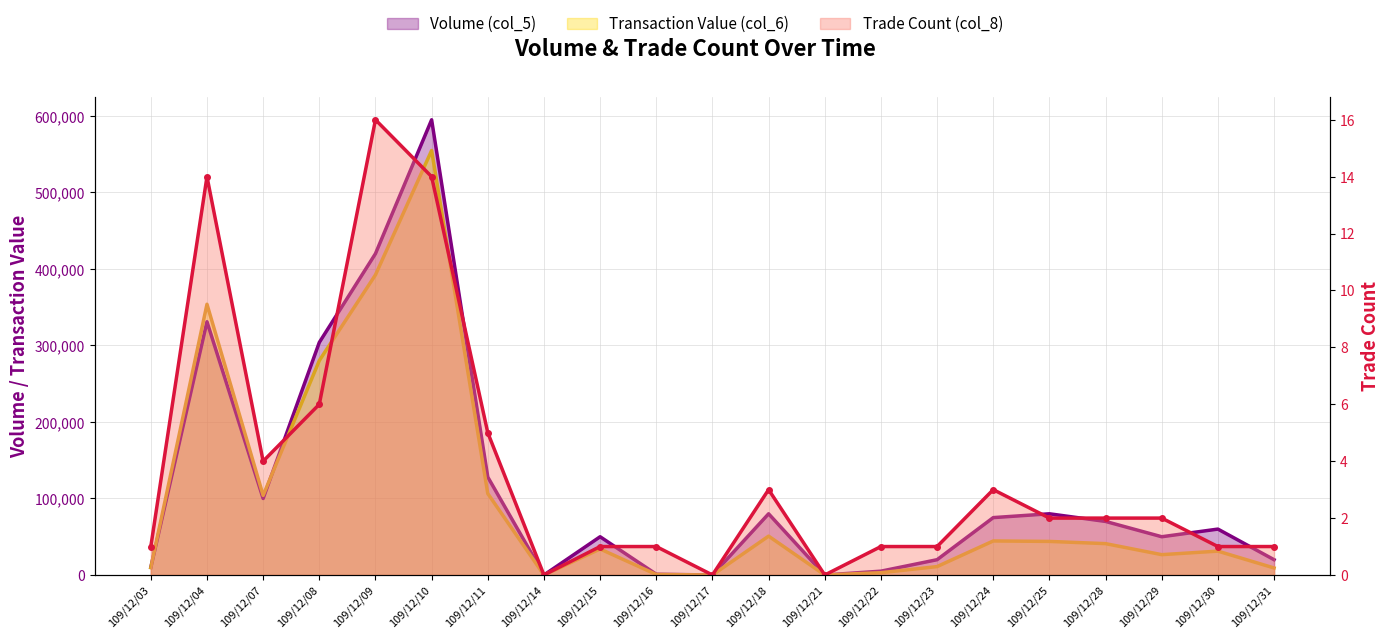

Reading right to left, what are all the values shown in this chart?

Volume (col_5): 20000	60000	50000	70000	80000	75000	20000	5000	0	80000	0	1000	50000	0	128000	595000	420000	304000	100000	331000	10000
Transaction Value (col_6): 9200	31200	26600	41000	43900	44500	11000	3000	0	50800	0	690	34000	0	106440	554850	392280	280260	104000	353870	9600
Trade Count (col_8): 1	1	2	2	2	3	1	1	0	3	0	1	1	0	5	14	16	6	4	14	1